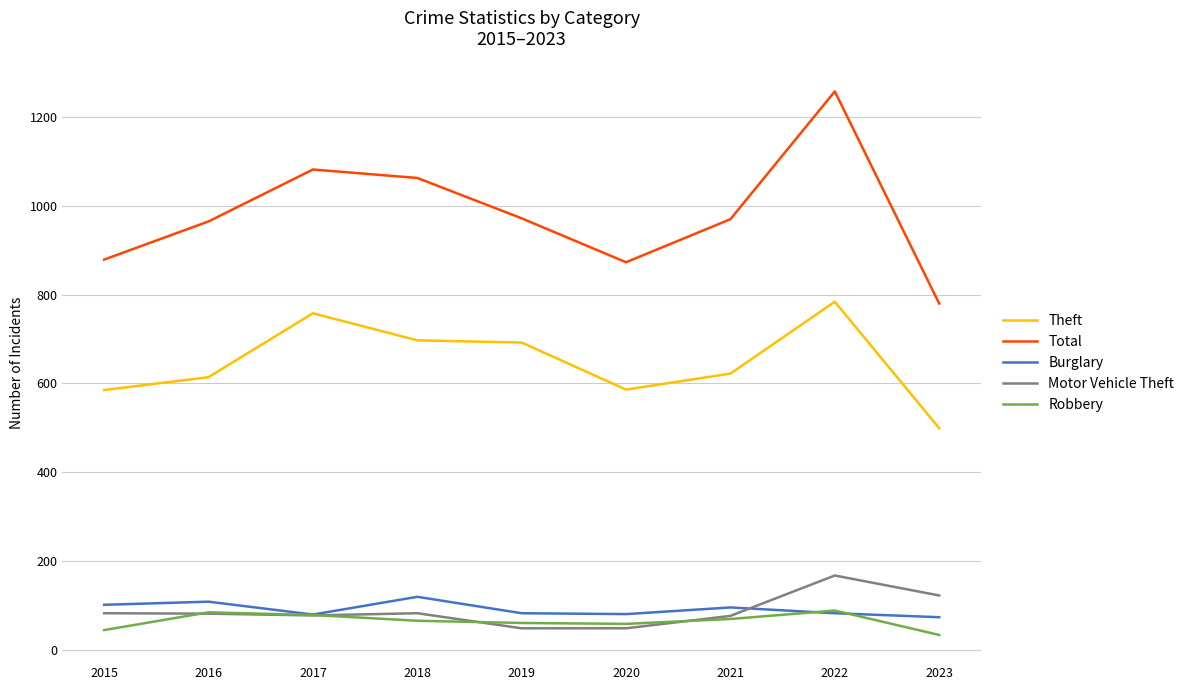

At which label does Theft first exceed 622?

2017